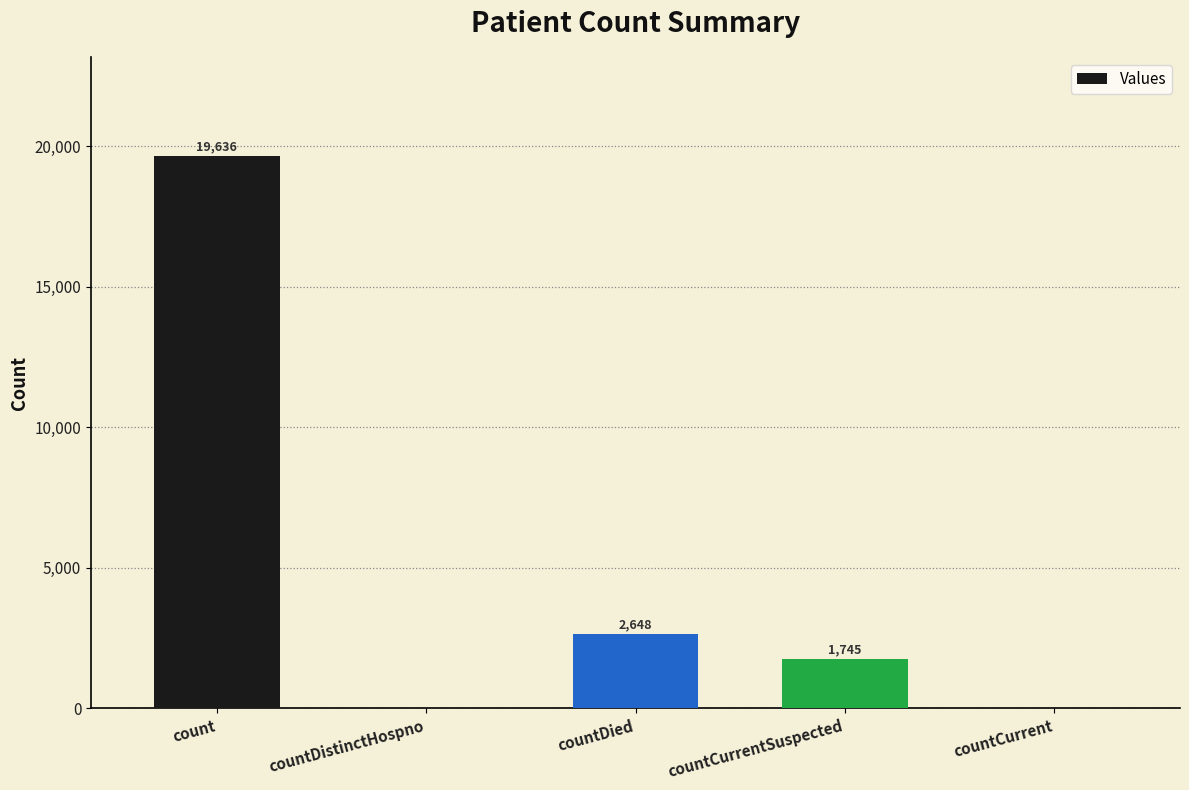

Reading right to left, what are all the values shown in this chart?

0	1745	2648	0	19636